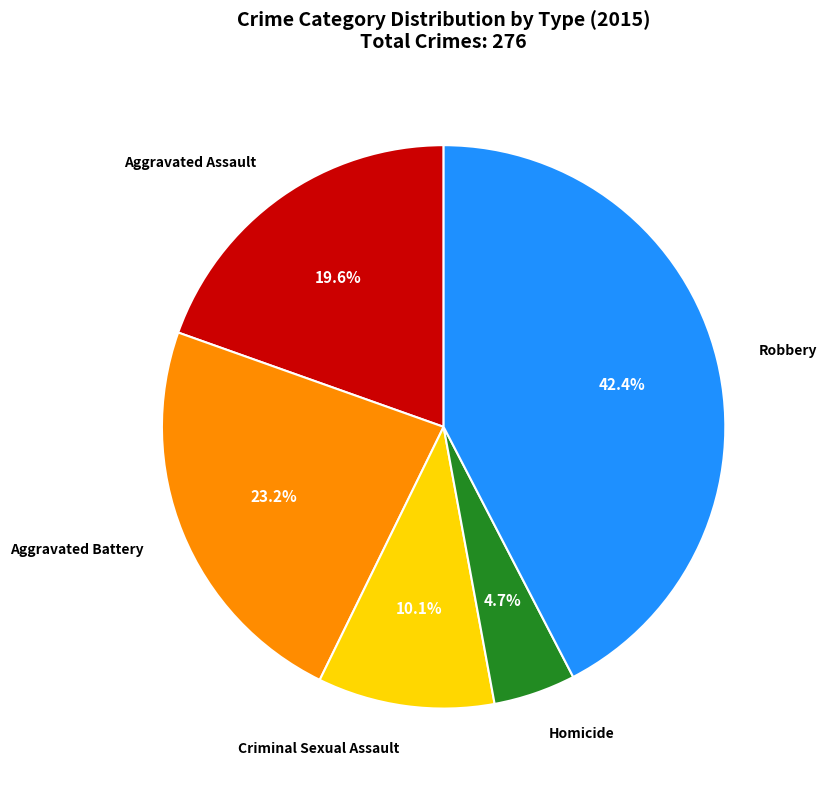

The Criminal Sexual Assault slice represents 22% of the pie. True or false?

False